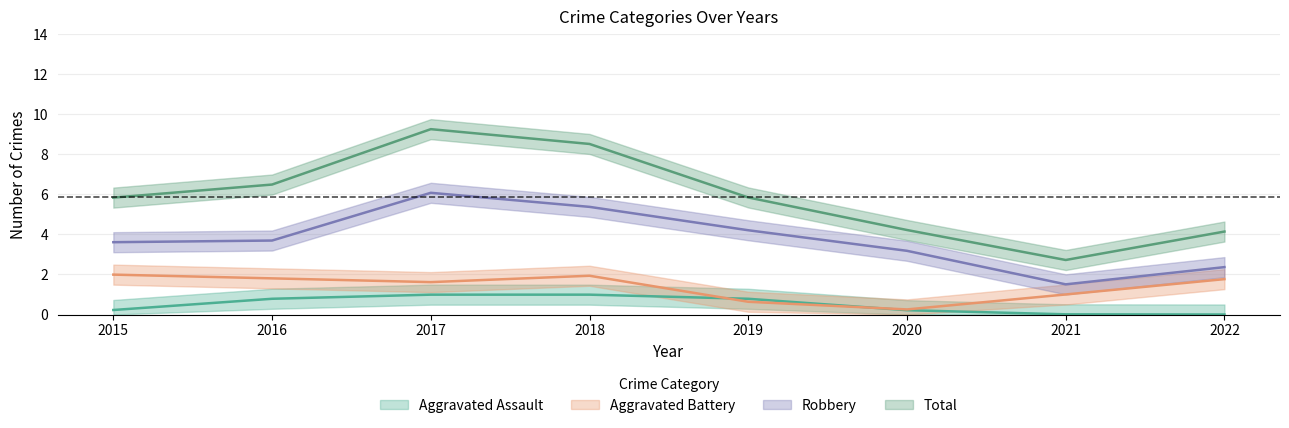

How many lines are shown in the chart?

4